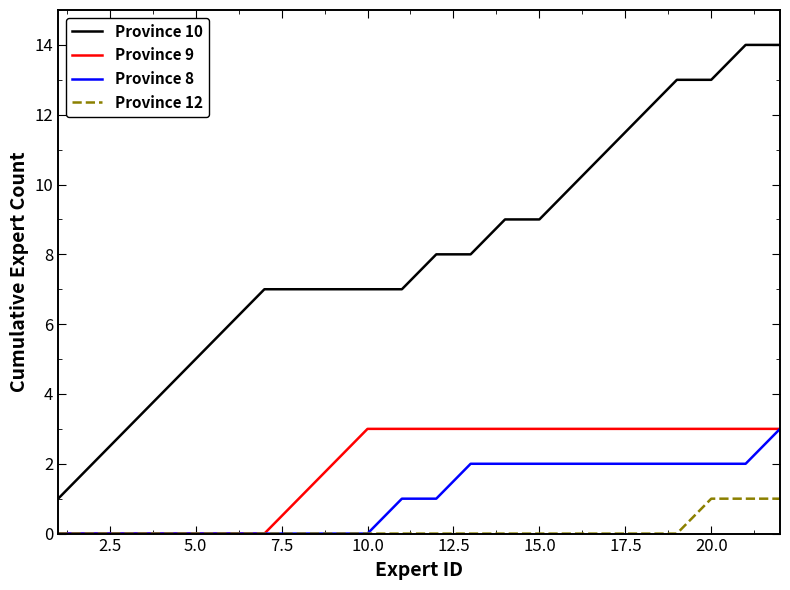

How many lines are shown in the chart?

4